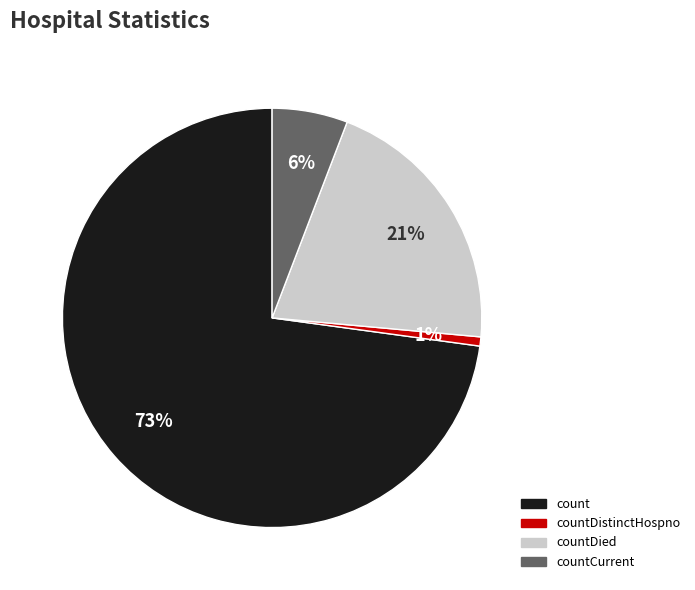

The count slice represents 73% of the pie. True or false?

True